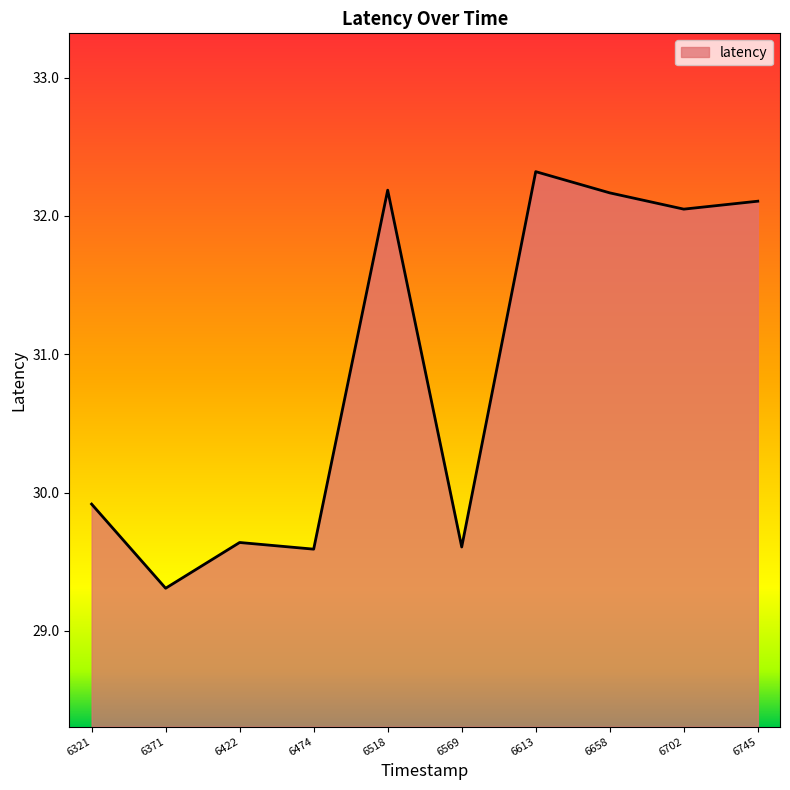

True or false: the data shows 32.0 at 6702.

True